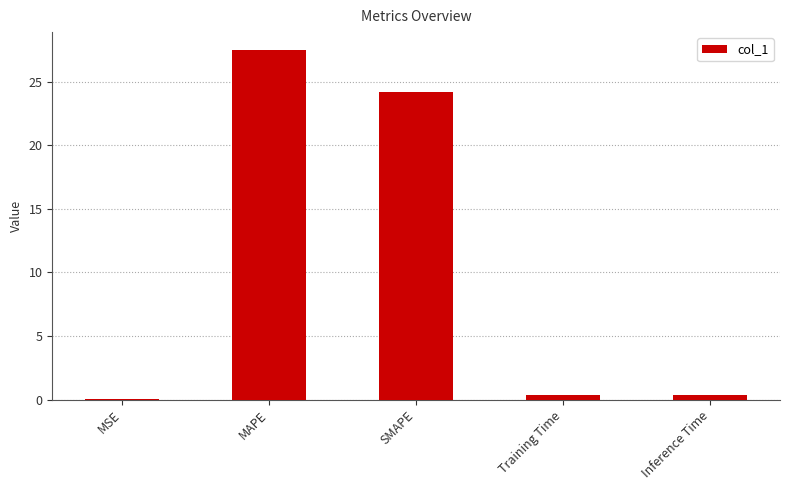

Are the bars horizontal?

No